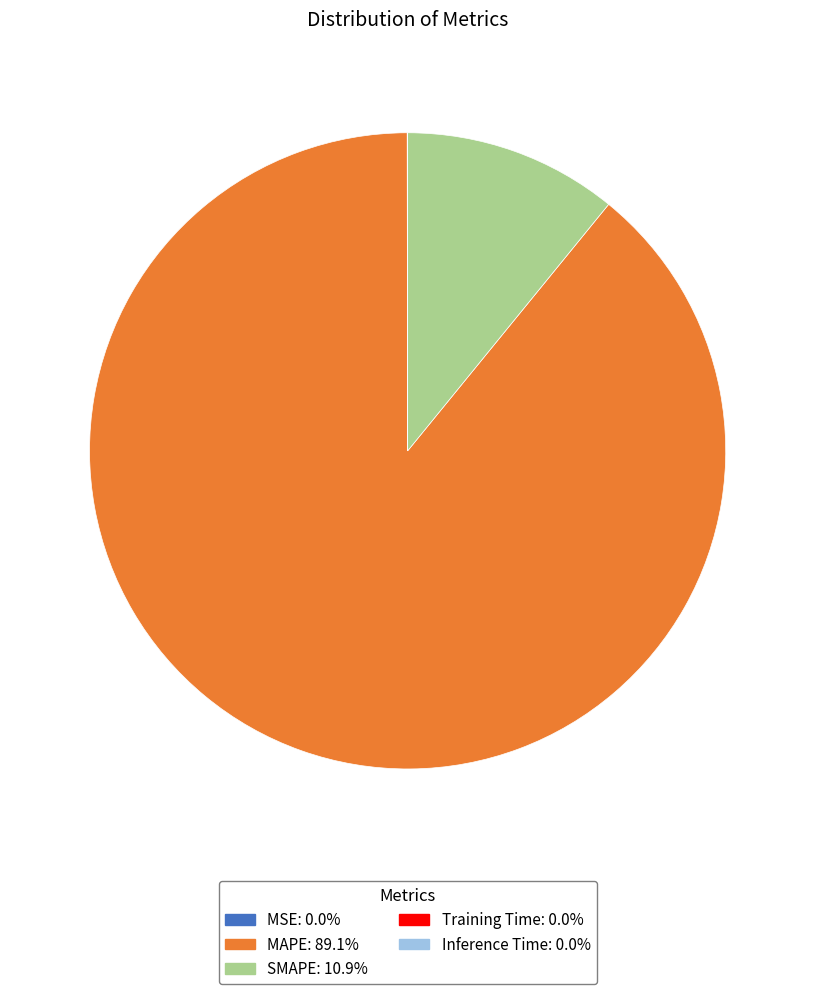

Which slice represents more than half of the pie?

MAPE